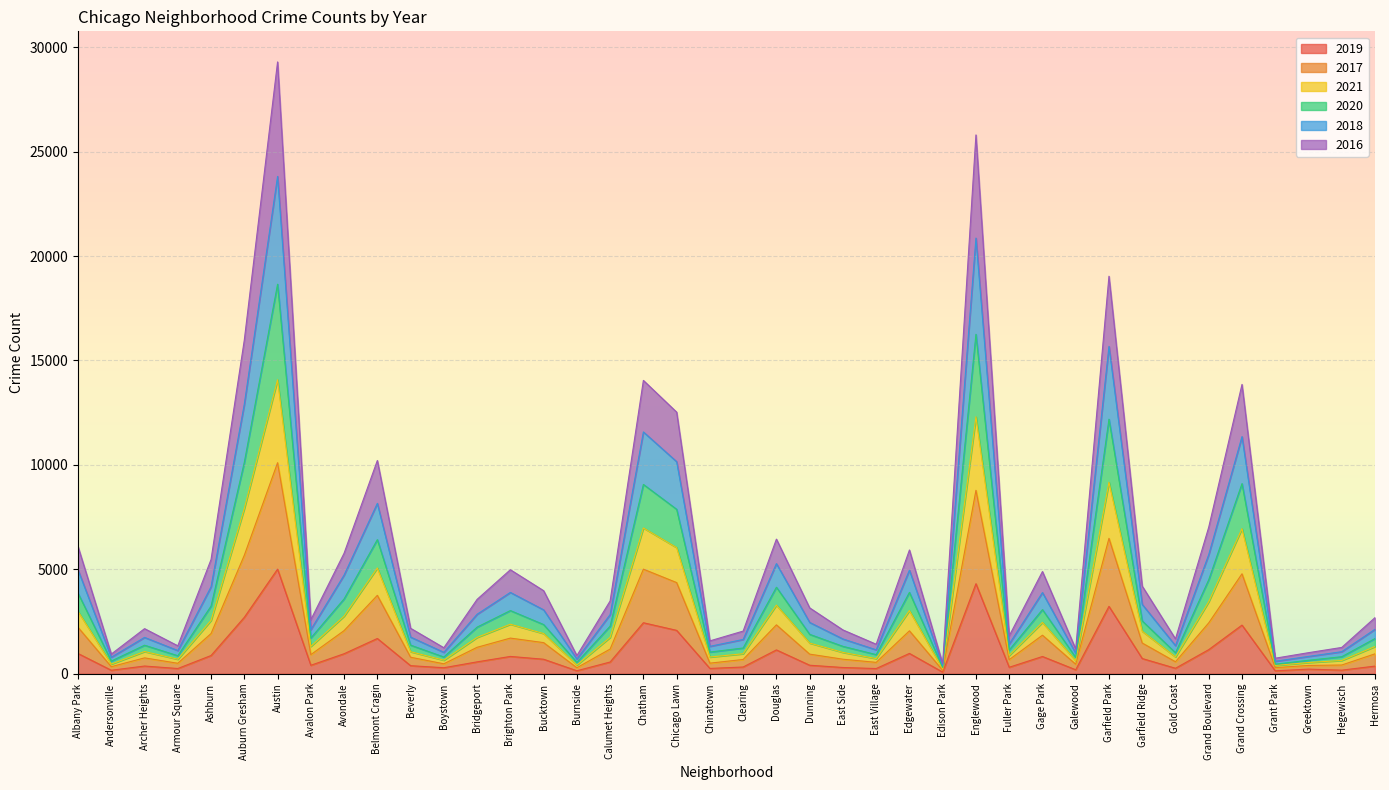

Which category has the highest value in the 2019 series?

Austin